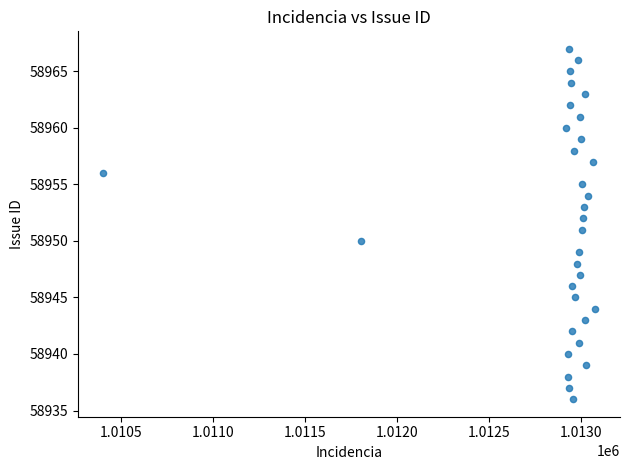

What is the range of Y values (max minus min)?

31